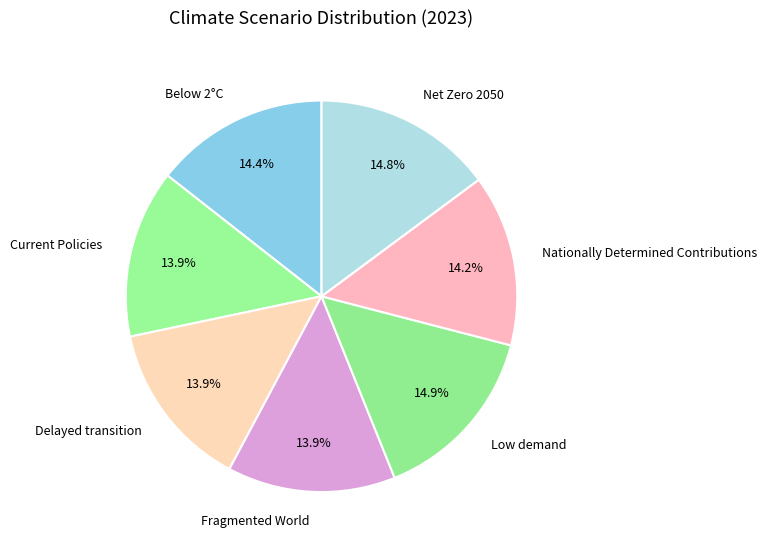

To the nearest percent, what is the combined percentage of Low demand and Net Zero 2050?

30%